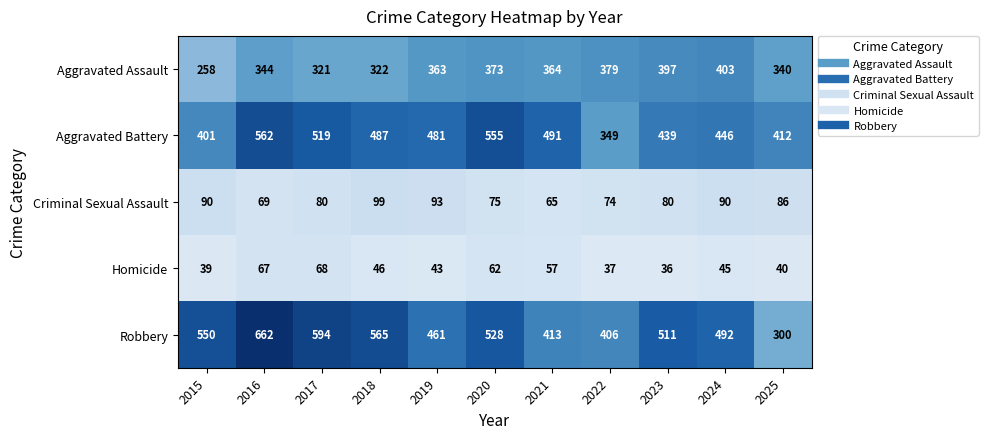

Rank the series at 2025 from highest to lowest value.

Aggravated Battery, Aggravated Assault, Robbery, Criminal Sexual Assault, Homicide